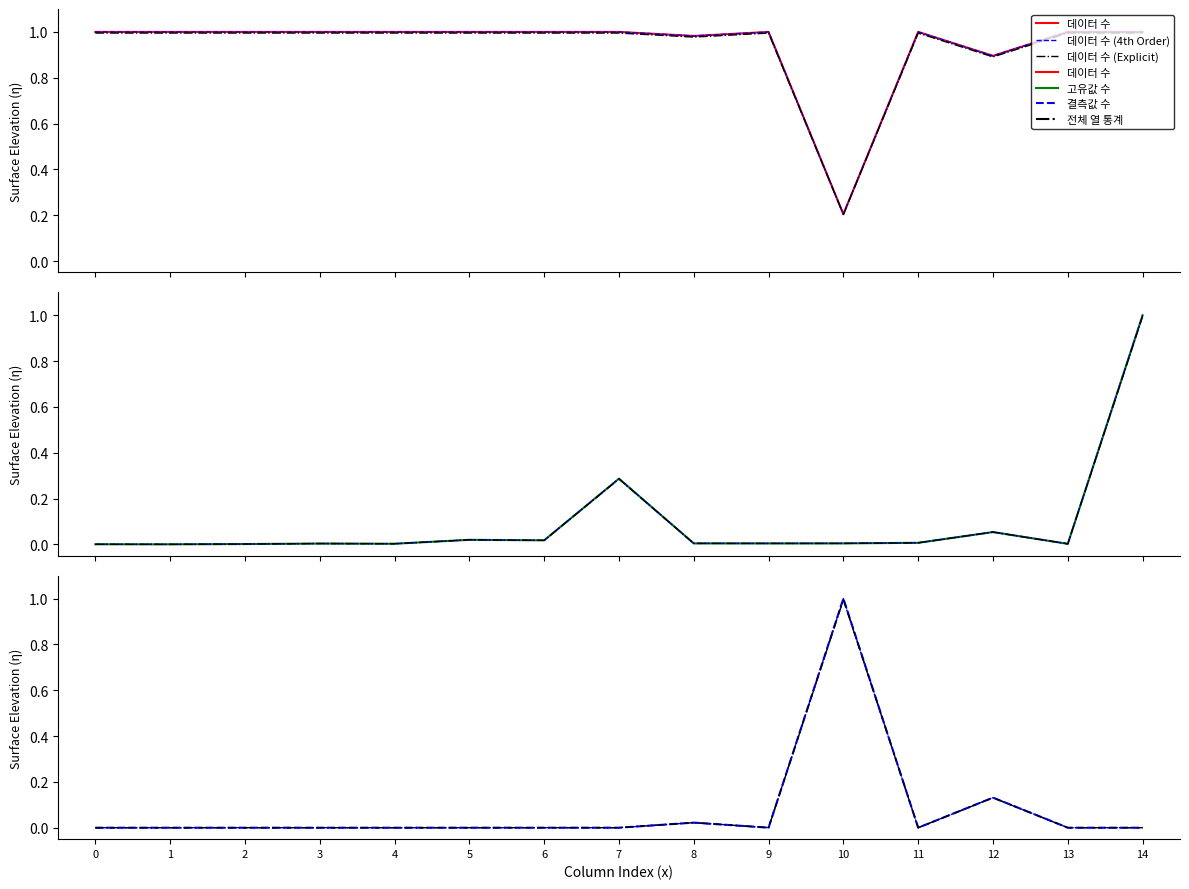

What is the highest value of the 결측값 수 series?

1.0